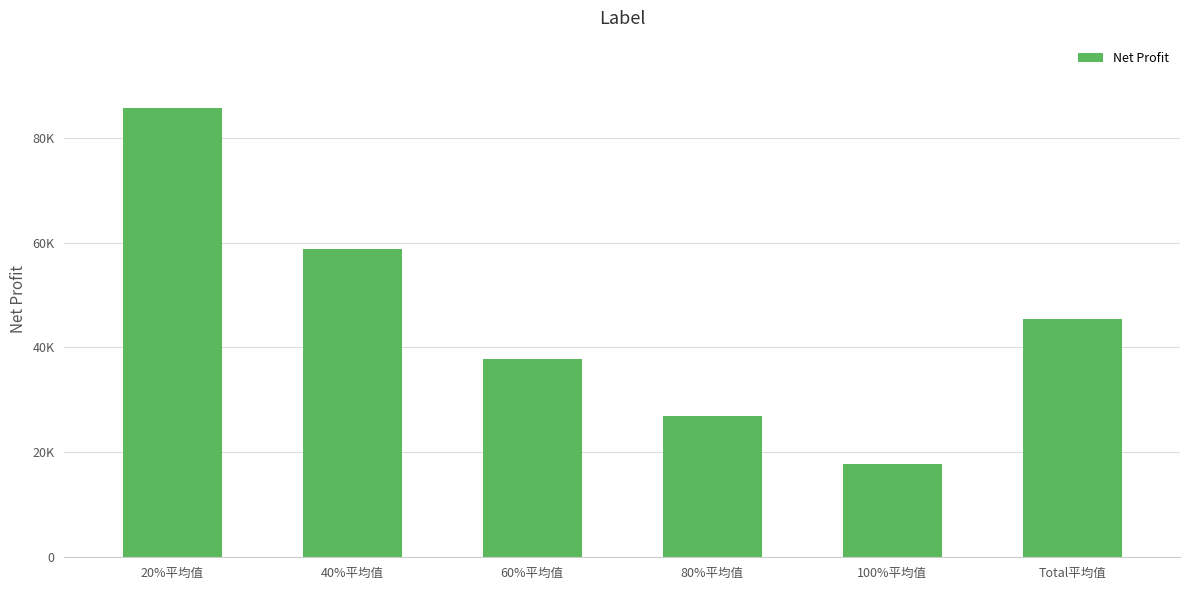

Are the bars horizontal?

No